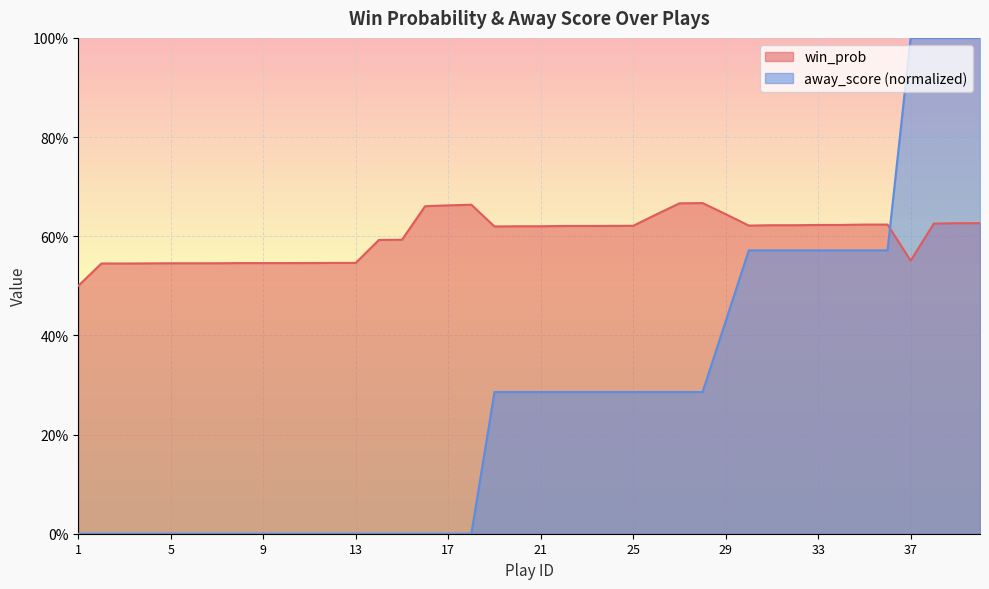

Is the value of away_score at 15 greater than the value of win_prob at 14?

No